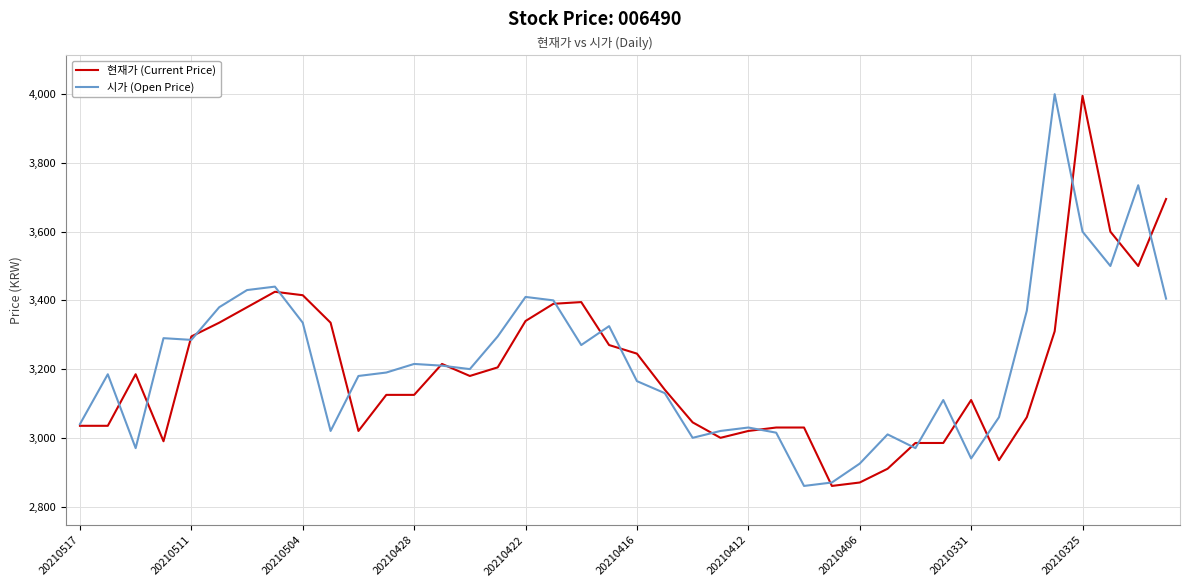

What is the maximum value shown in the chart?

4000